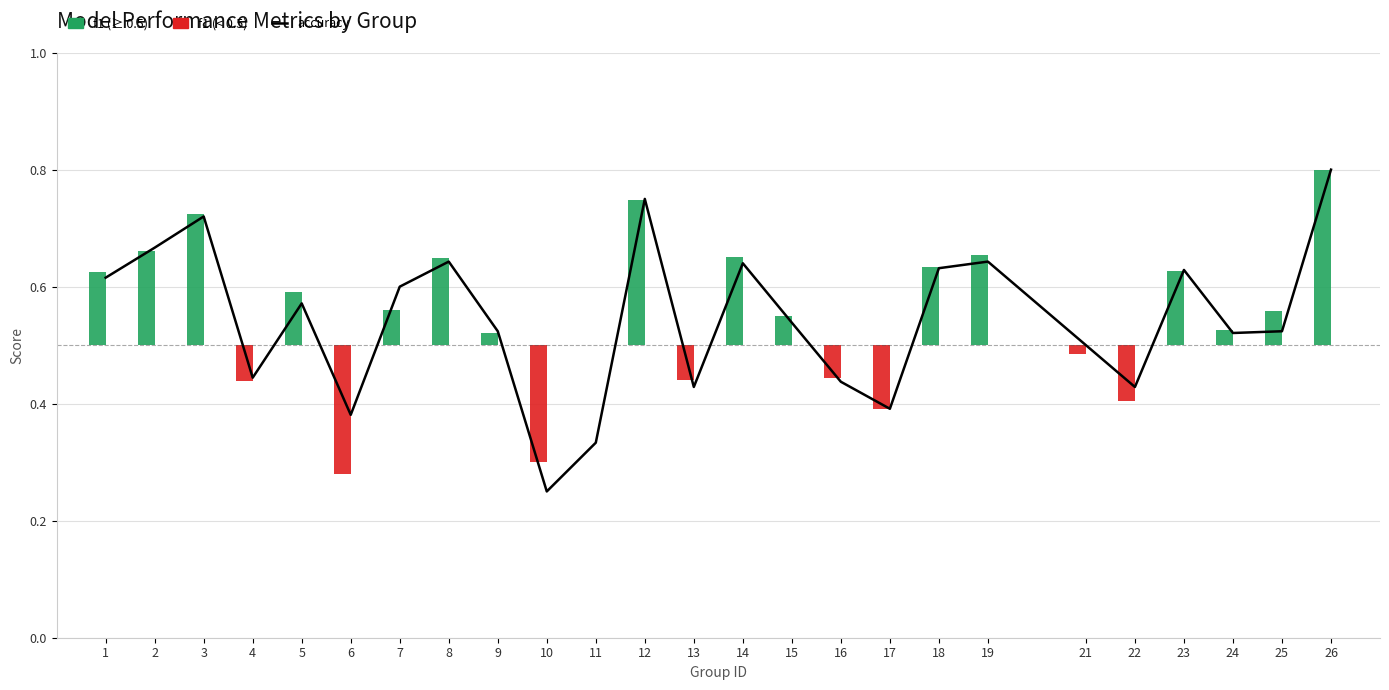

The value of accuracy at 5 is 0.8. True or false?

False